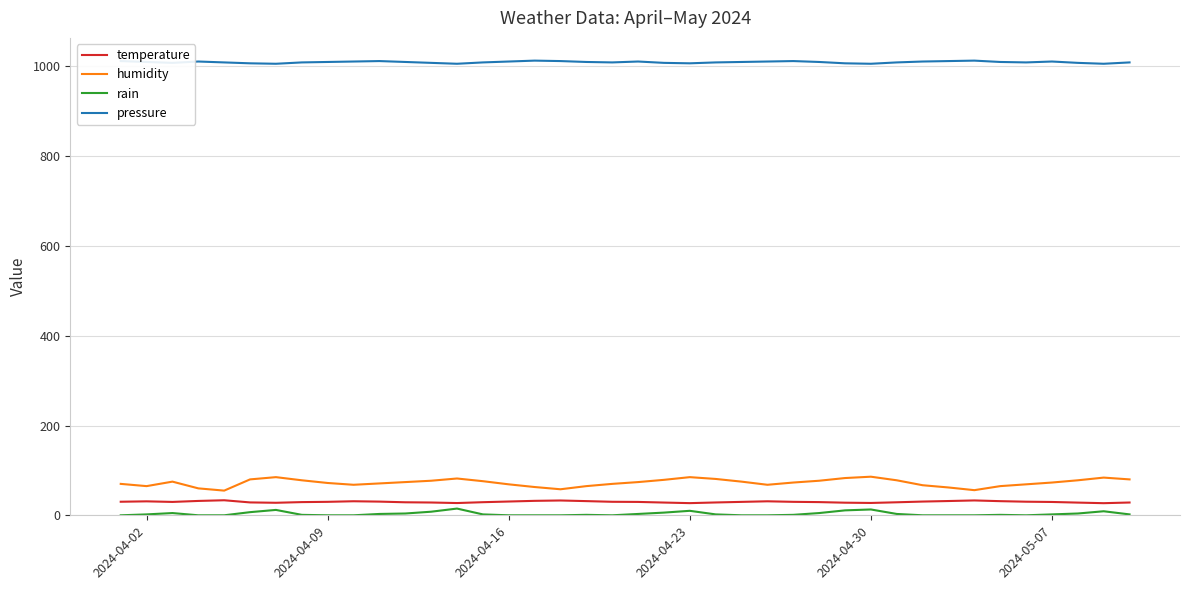

What is the maximum value shown in the chart?

1013.0